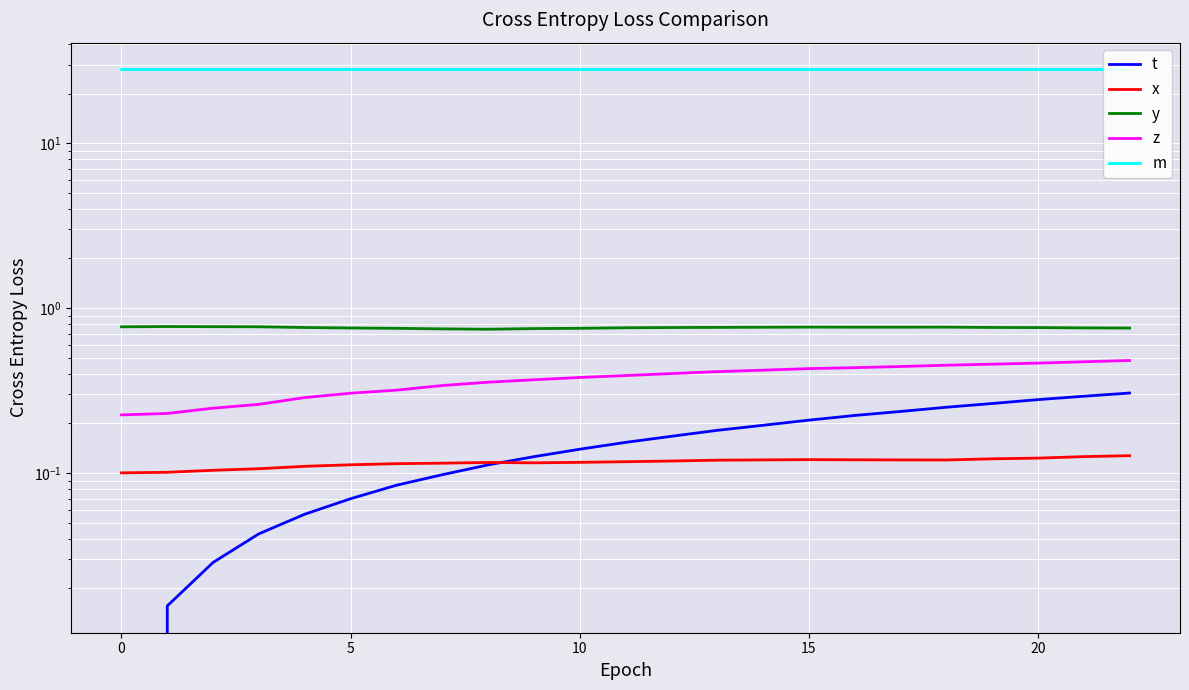

What is the highest value of the y series?

0.8